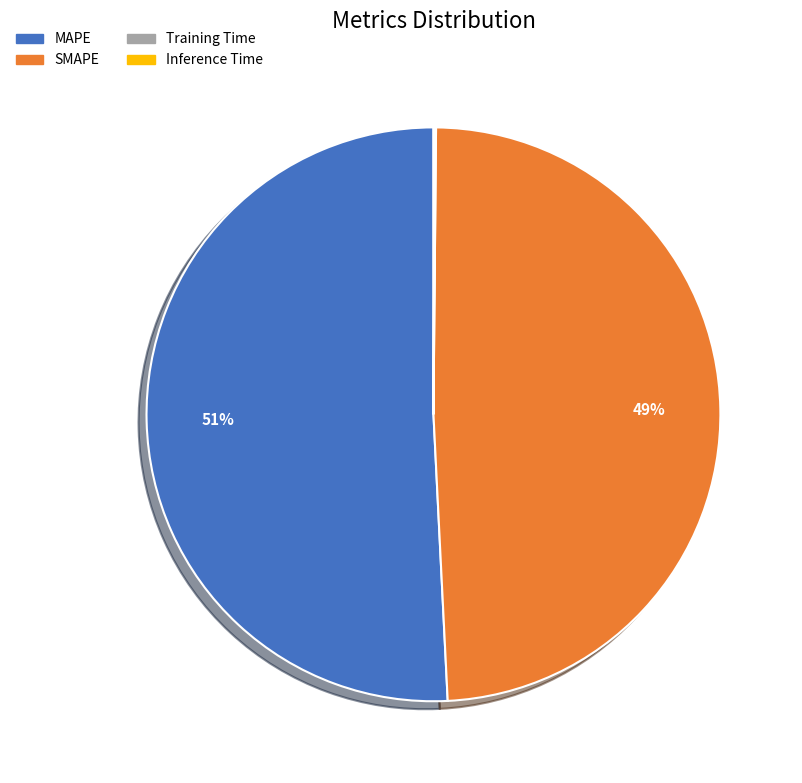

What is the ratio of the value at SMAPE to the value at MAPE?

1.0